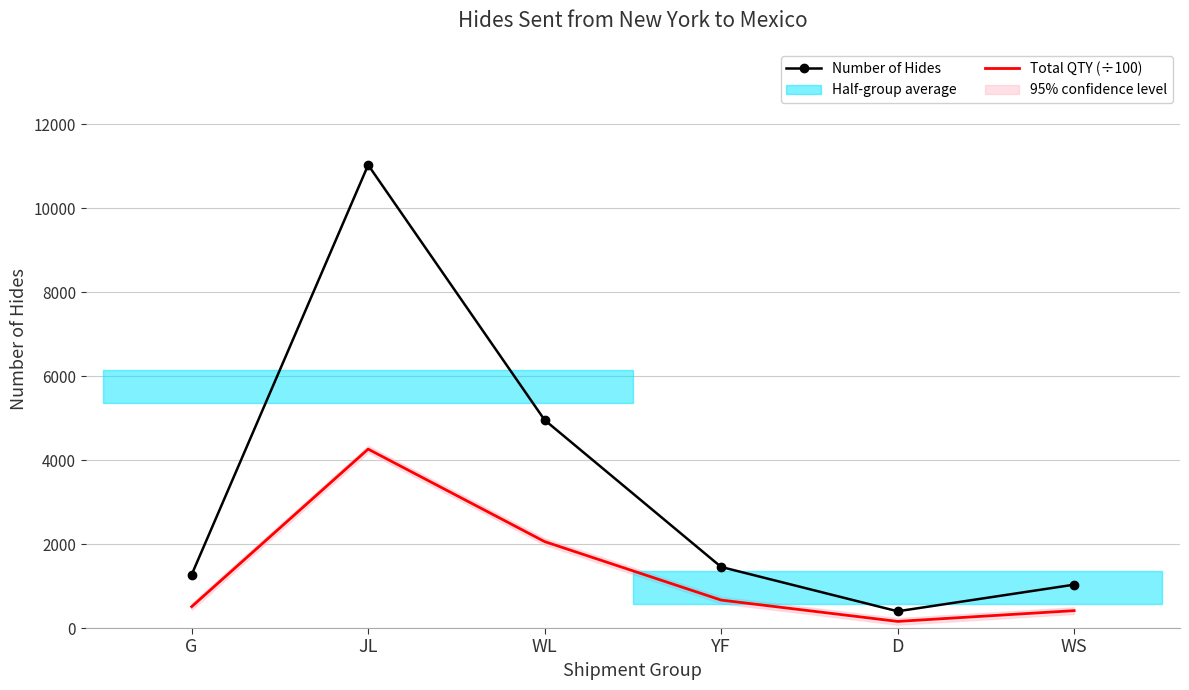

At how many categories does at least one series exceed 9975?

1